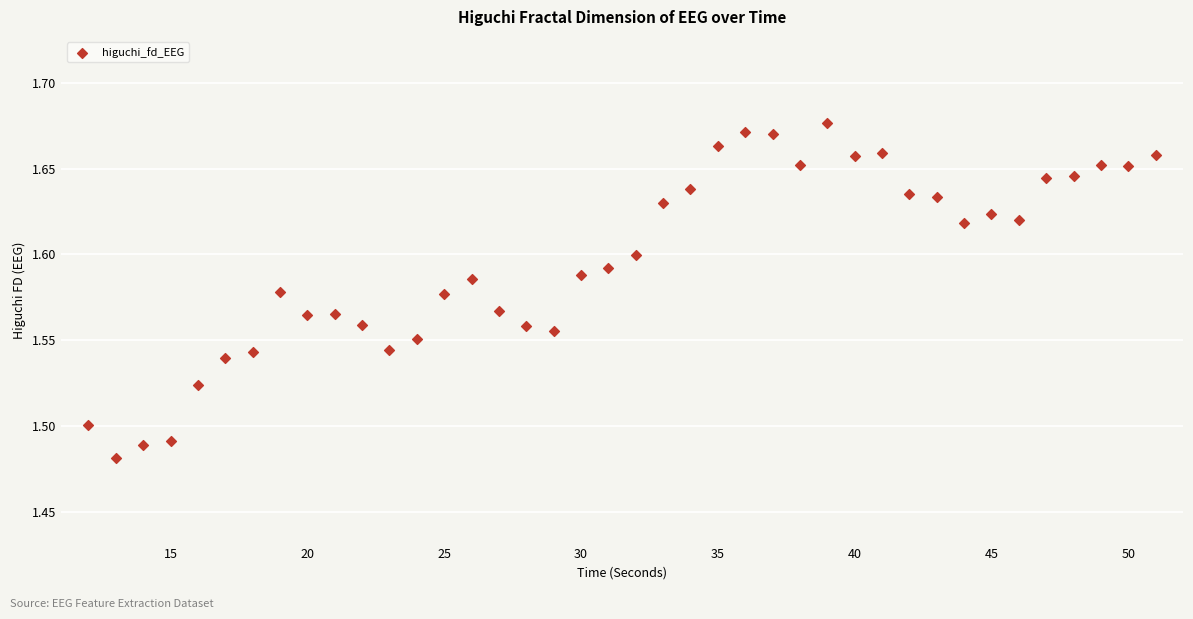

What is the range of X values (max minus min)?

39.0